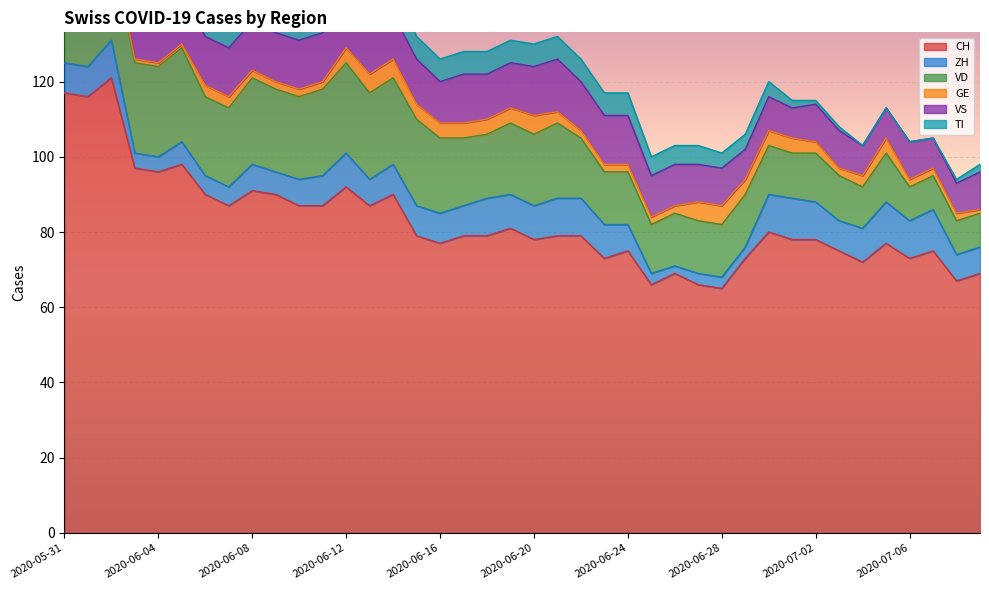

True or false: CH has a value of 90 at 2020-06-14.

True